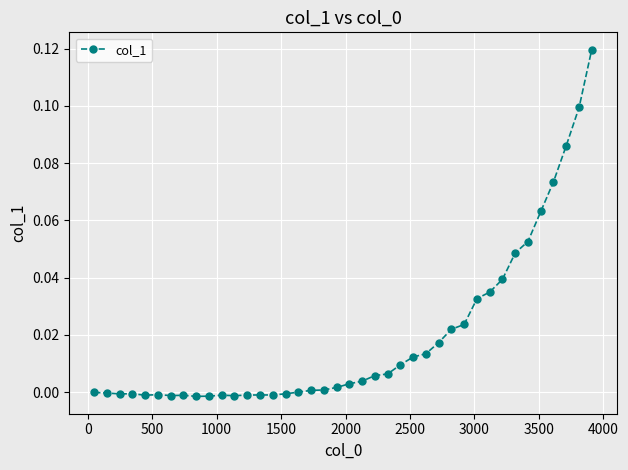

What is the sum of all values?

0.8